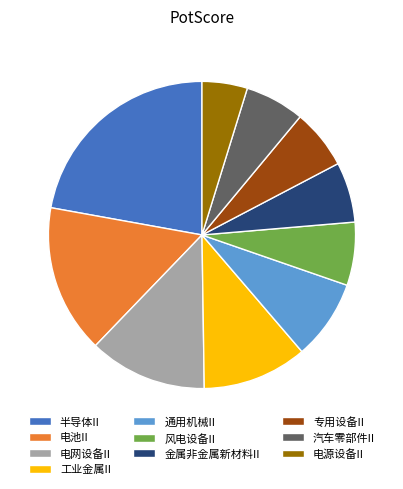

The 电网设备II slice represents 12% of the pie. True or false?

True